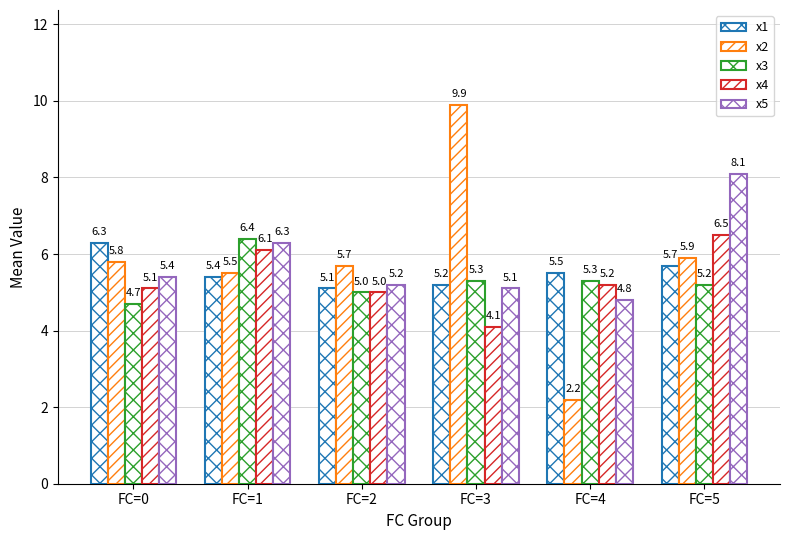

What is the highest value of the x4 series?

6.5